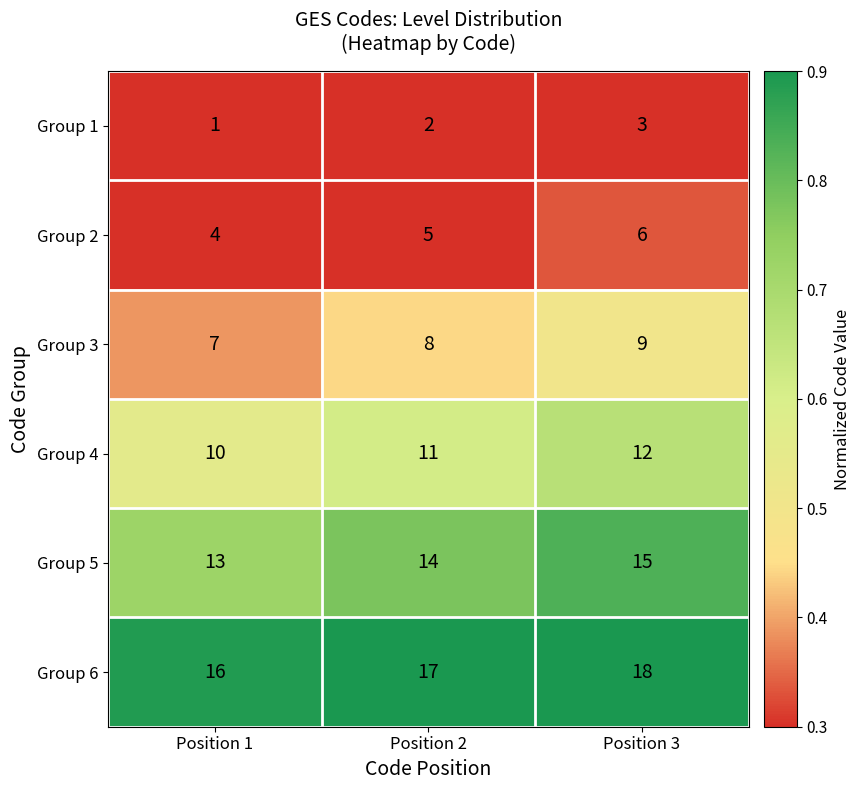

What is the spread (max minus min) of values at Position 2?

15